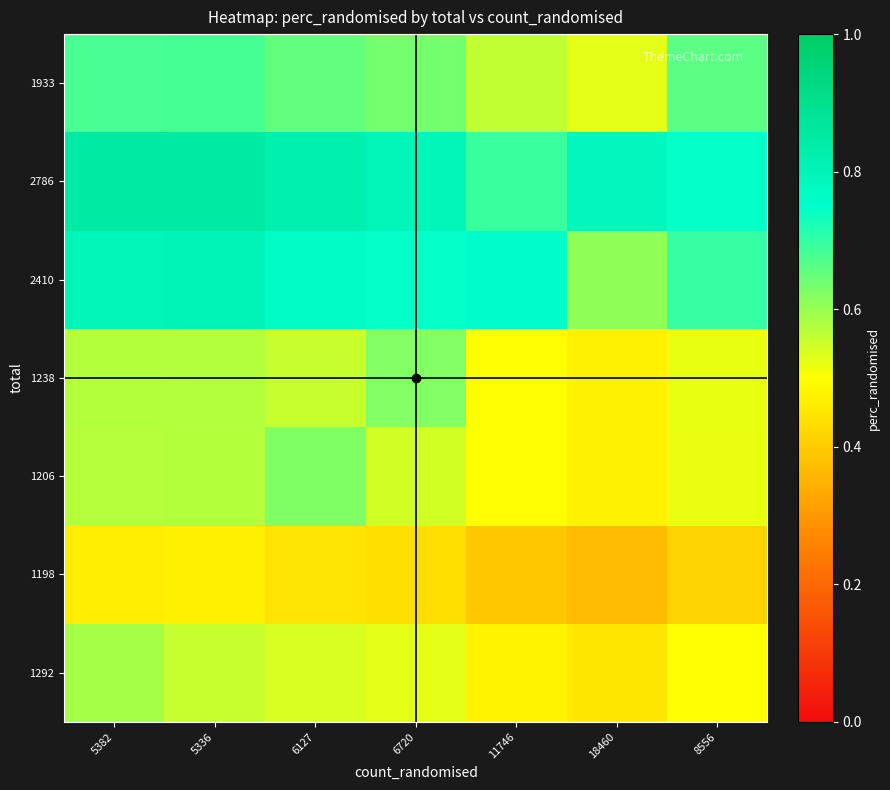

What is the minimum value shown in the chart?

0.4